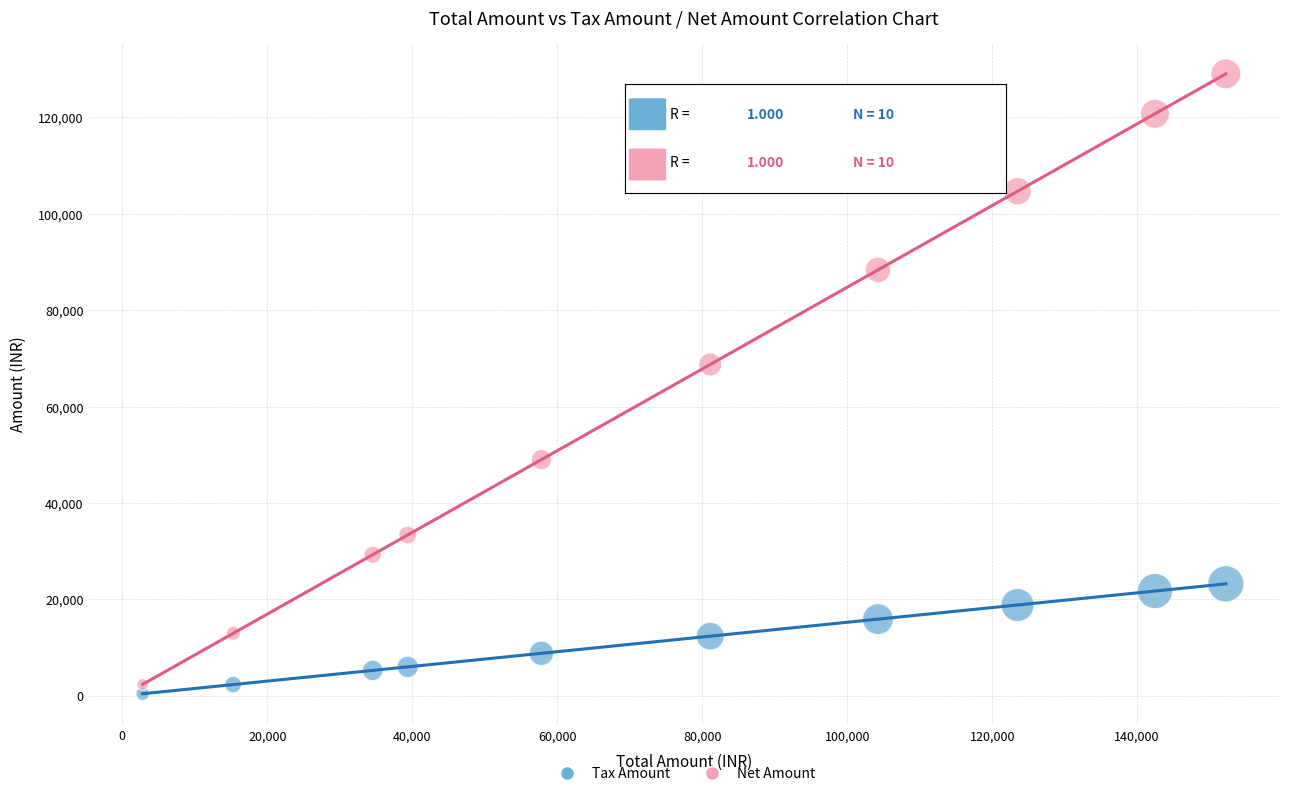

What is the X range (max minus min) for the scatter plot?

149429.0